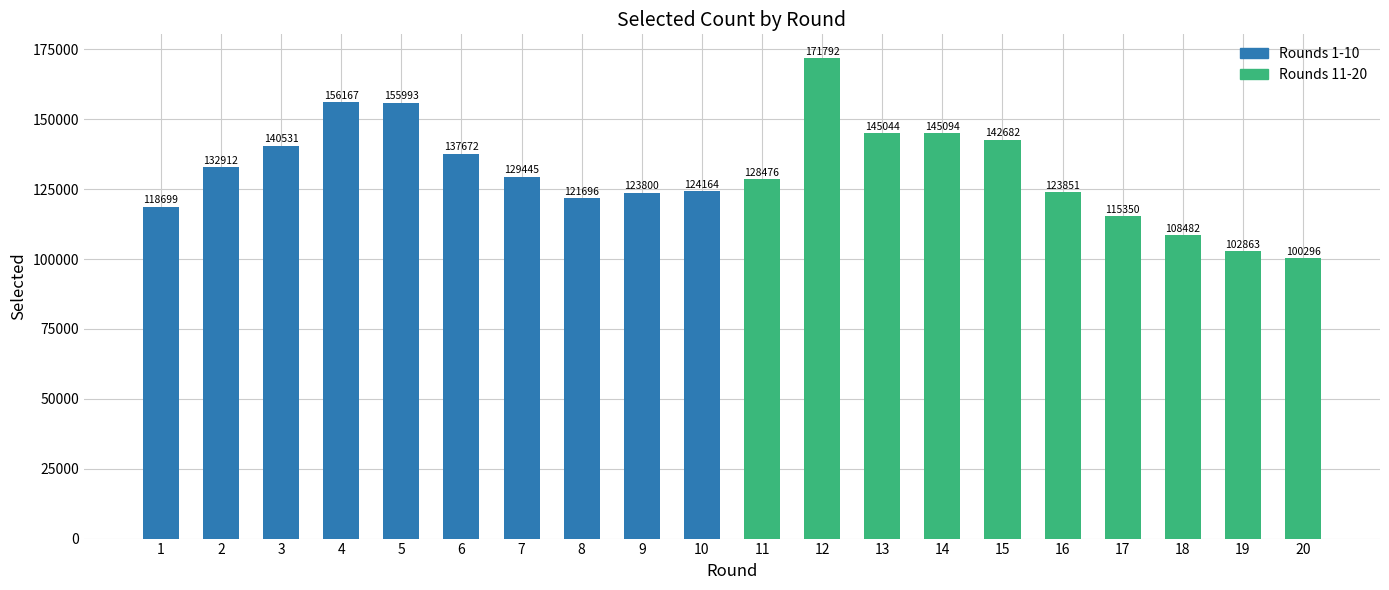

What is the difference between the values at 10 and 4?

32003